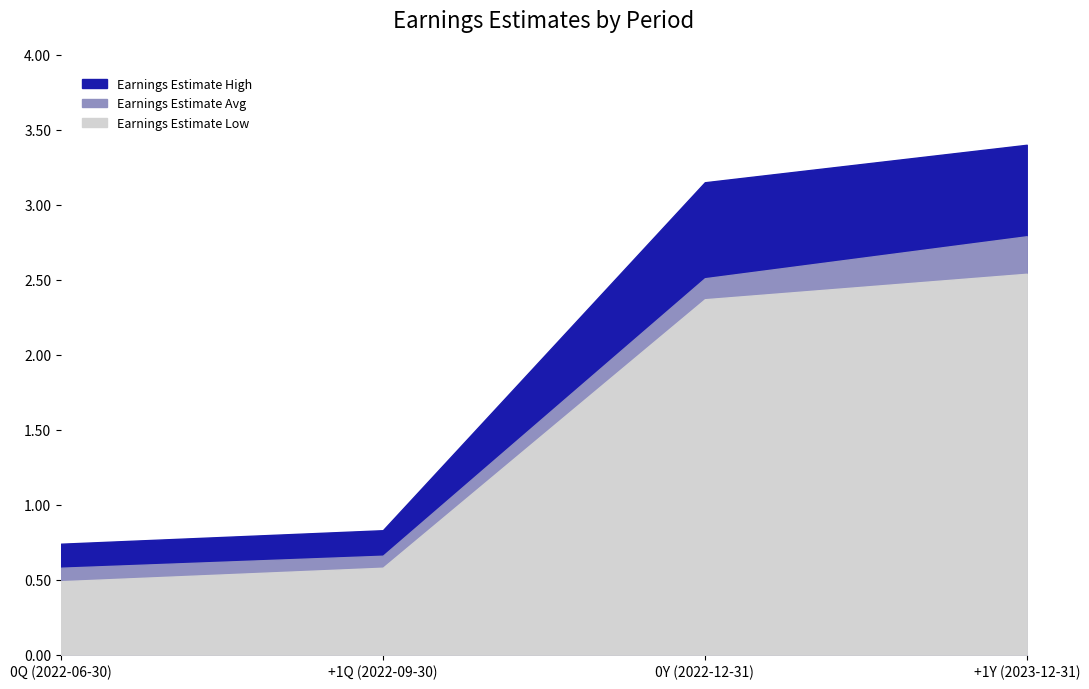

What is the label of the 3rd point from the left?

0Y (2022-12-31)